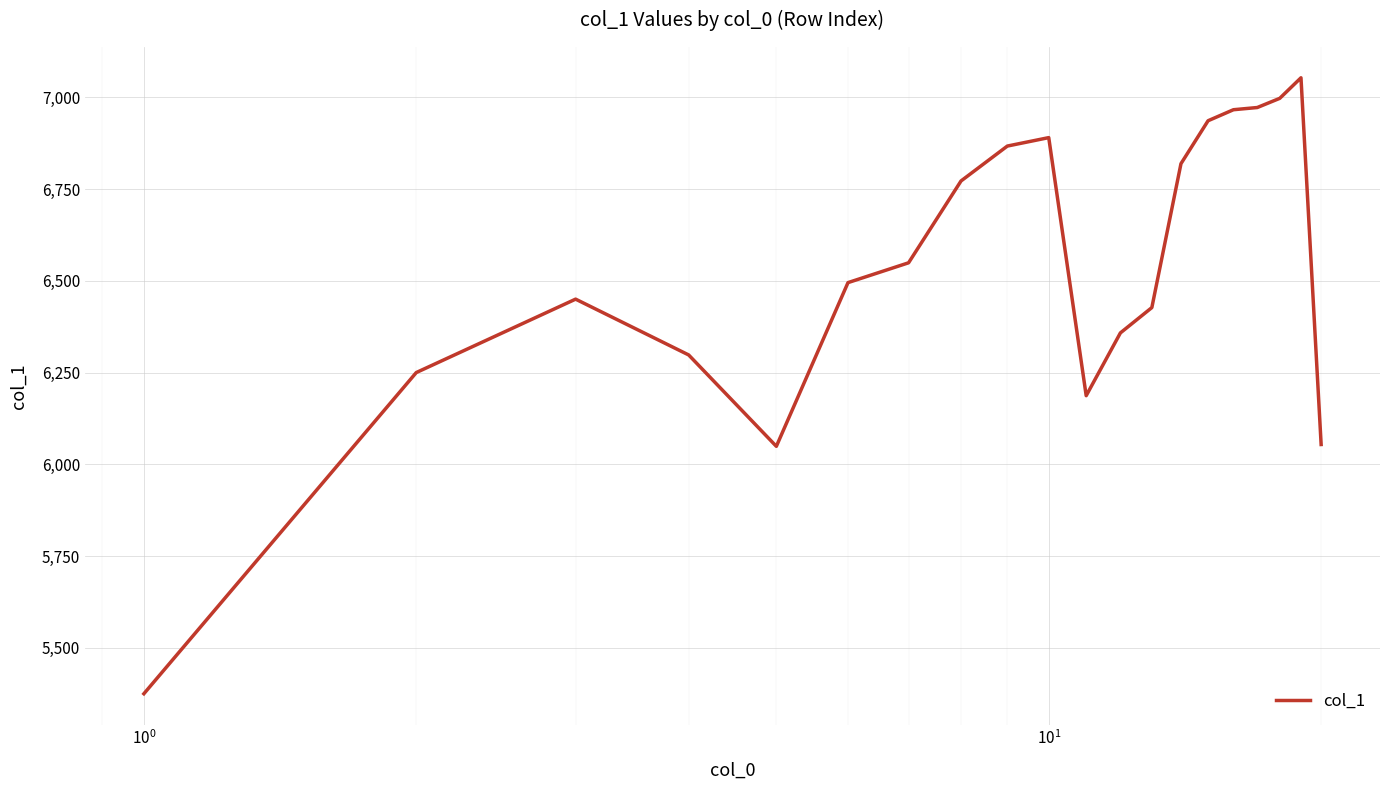

What is the maximum value shown in the chart?

7053